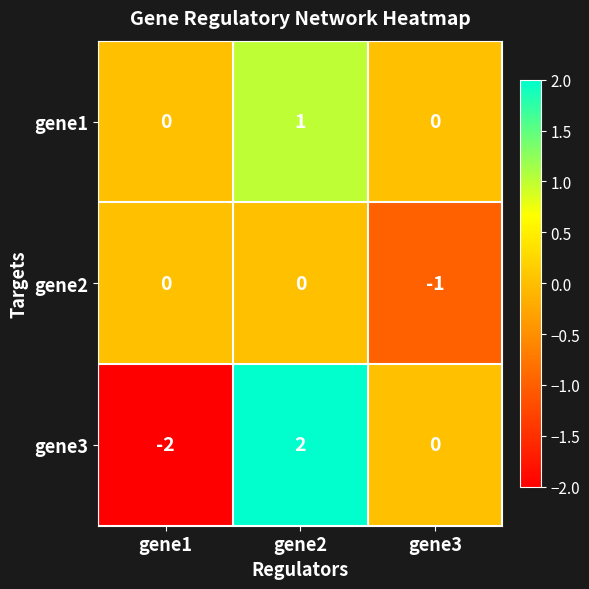

Count the number of data series in this chart.

3